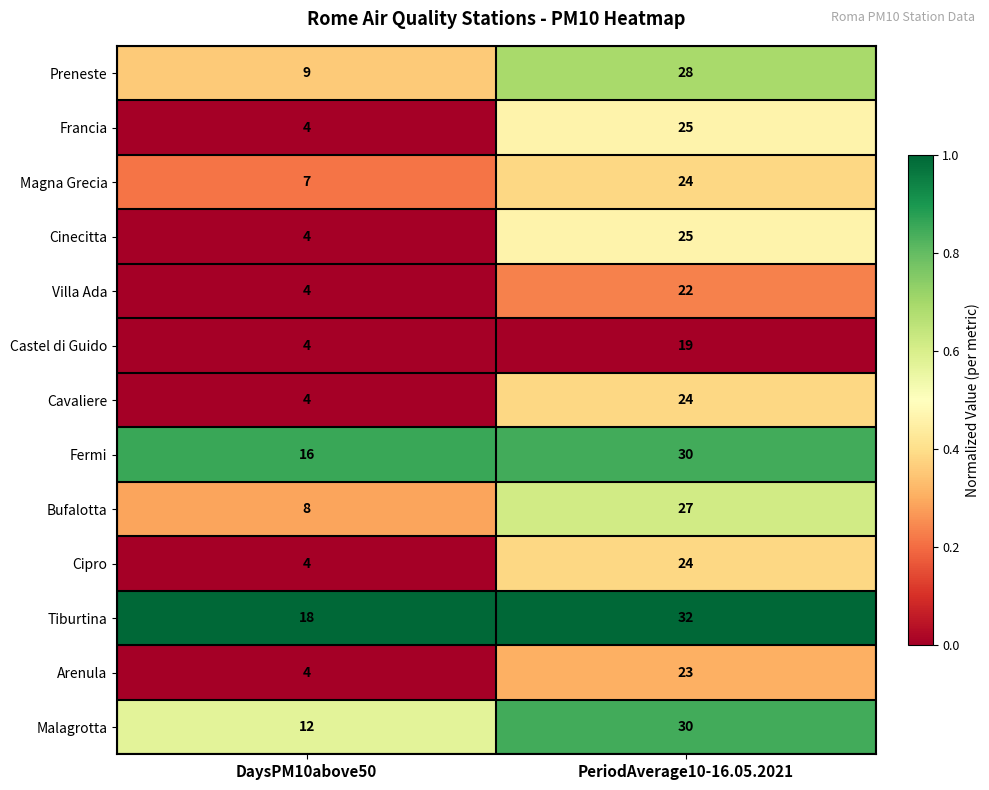

What is the spread (max minus min) of values at PeriodAverage10-16.05.2021?

13